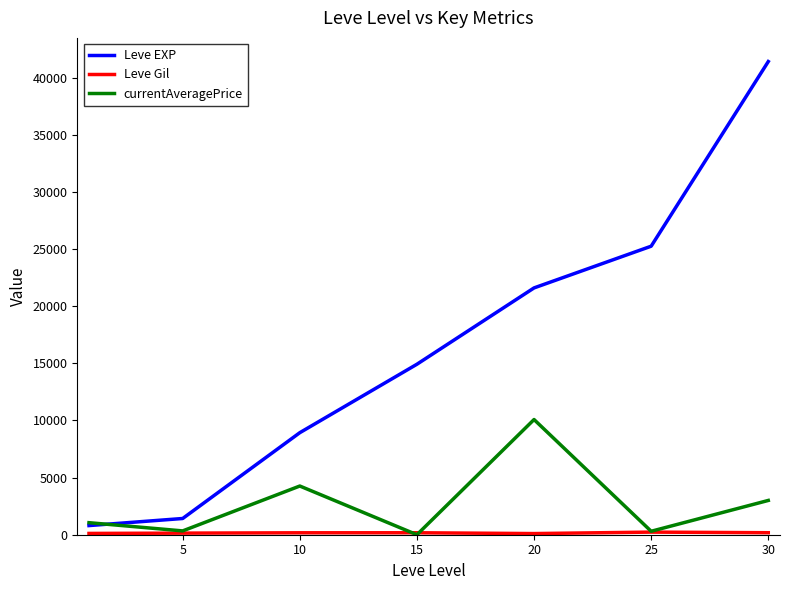

What is the maximum value for Leve EXP?

41410.0